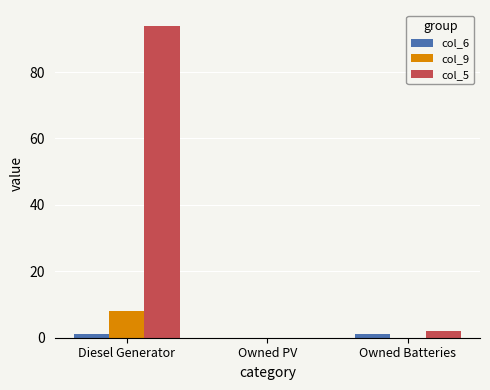

How many values in col_5 are above zero?

2